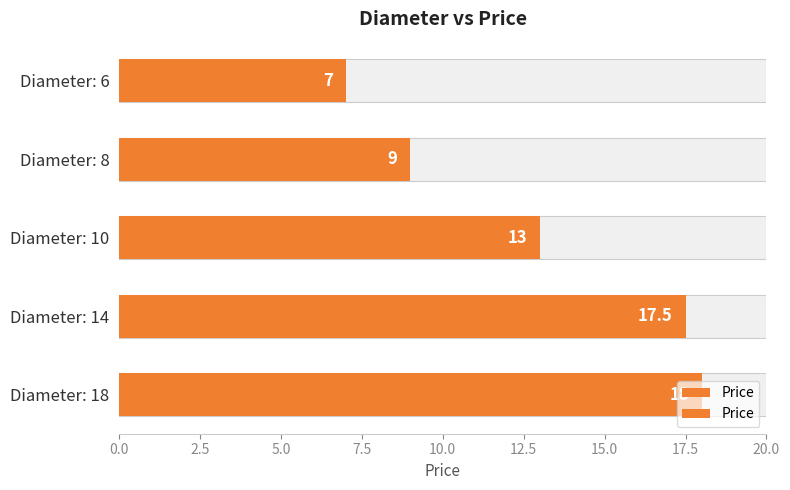

How many values are below 13?

2